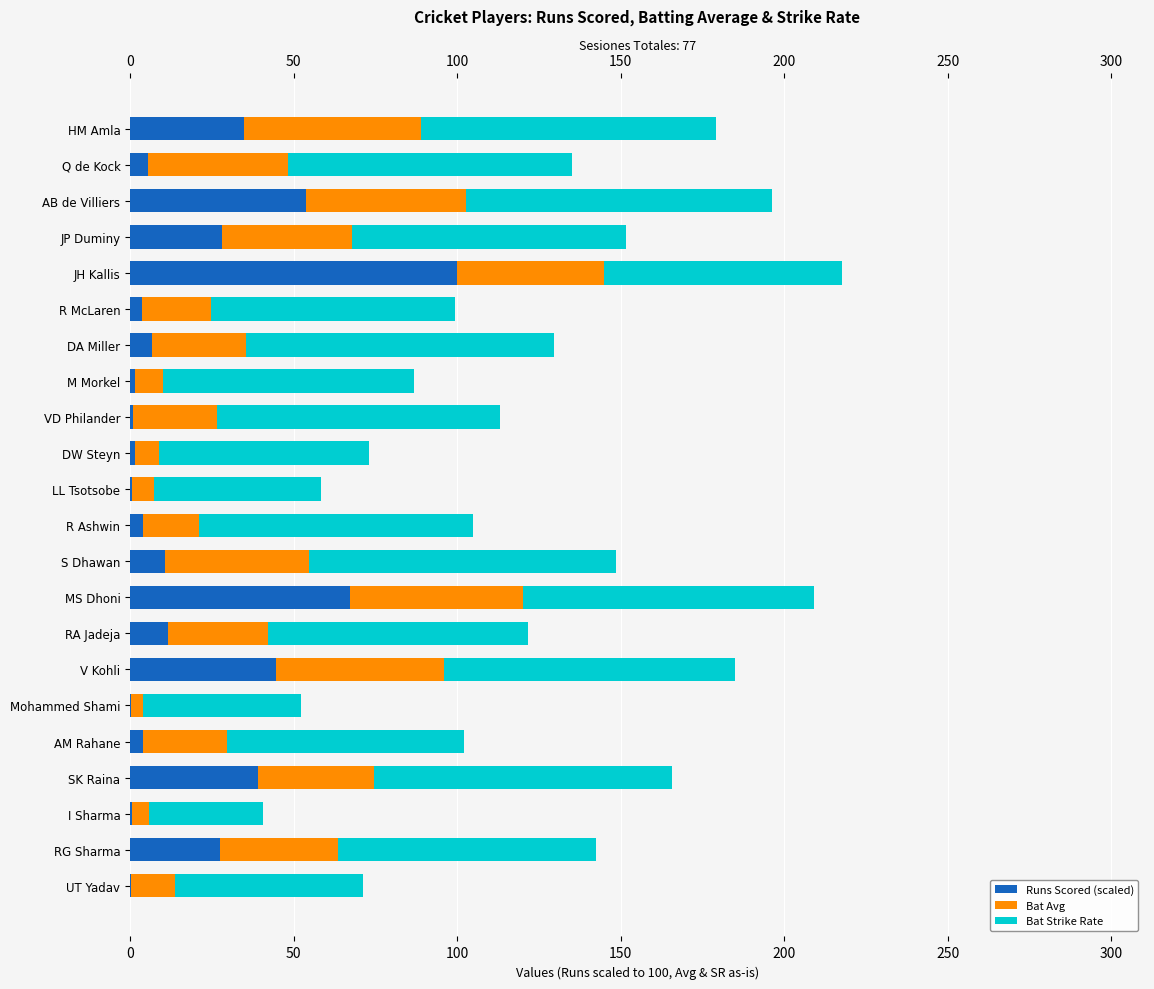

What is the value of the Runs Scored (scaled) bar at the 14th from the left?

67.2